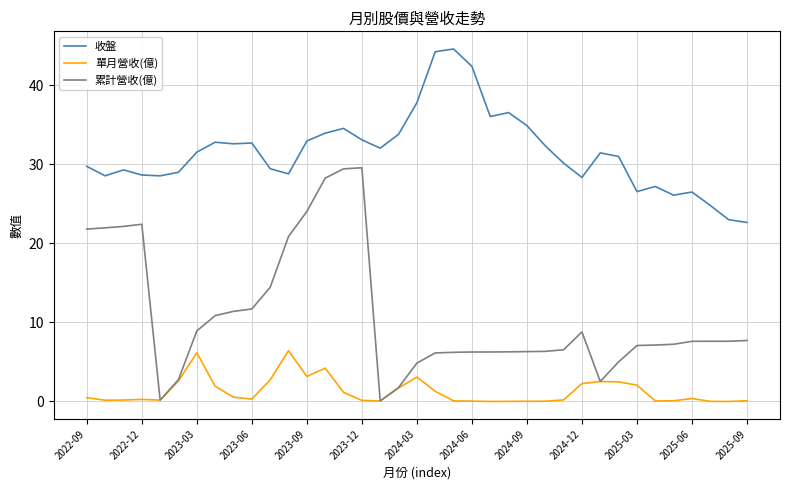

What are all the series names shown in the legend?

收盤, 單月營收(億), 累計營收(億)